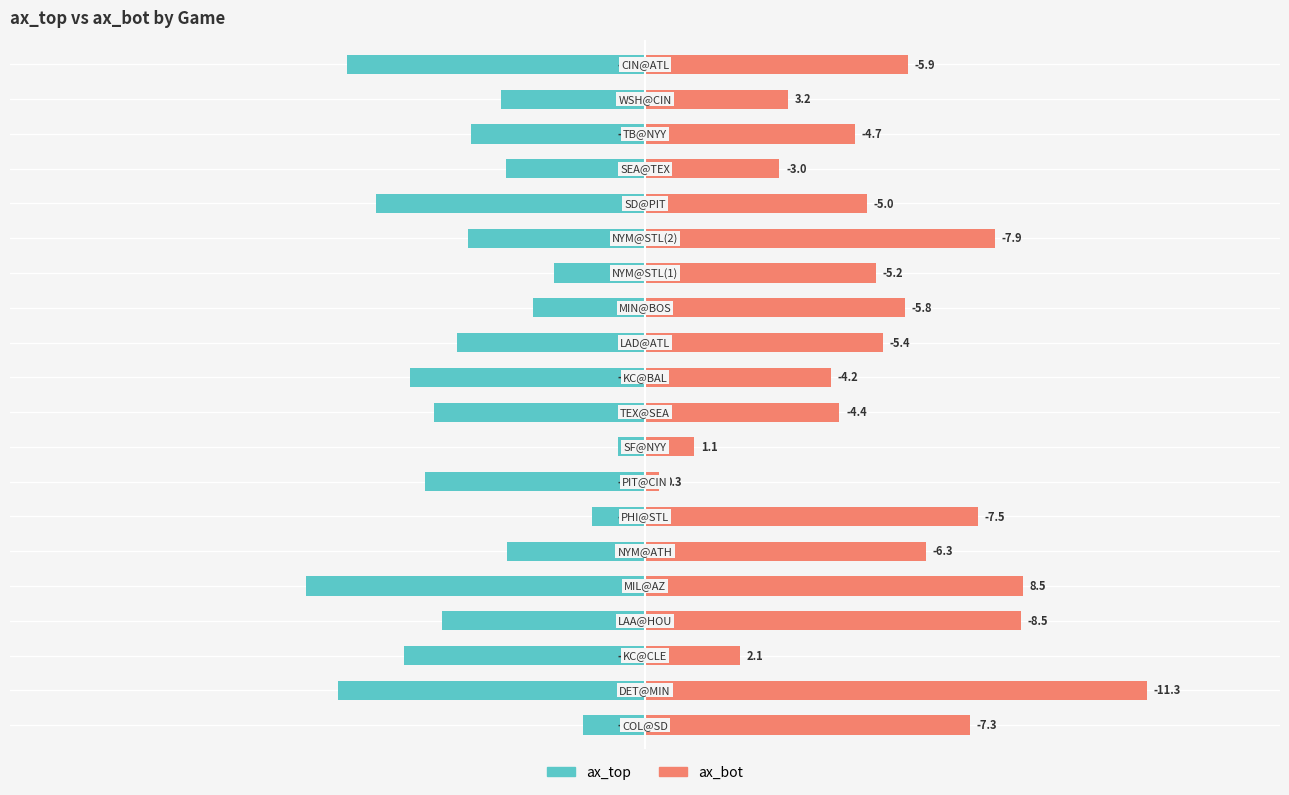

Rank the series at 10 from highest to lowest value.

ax_bot, ax_top